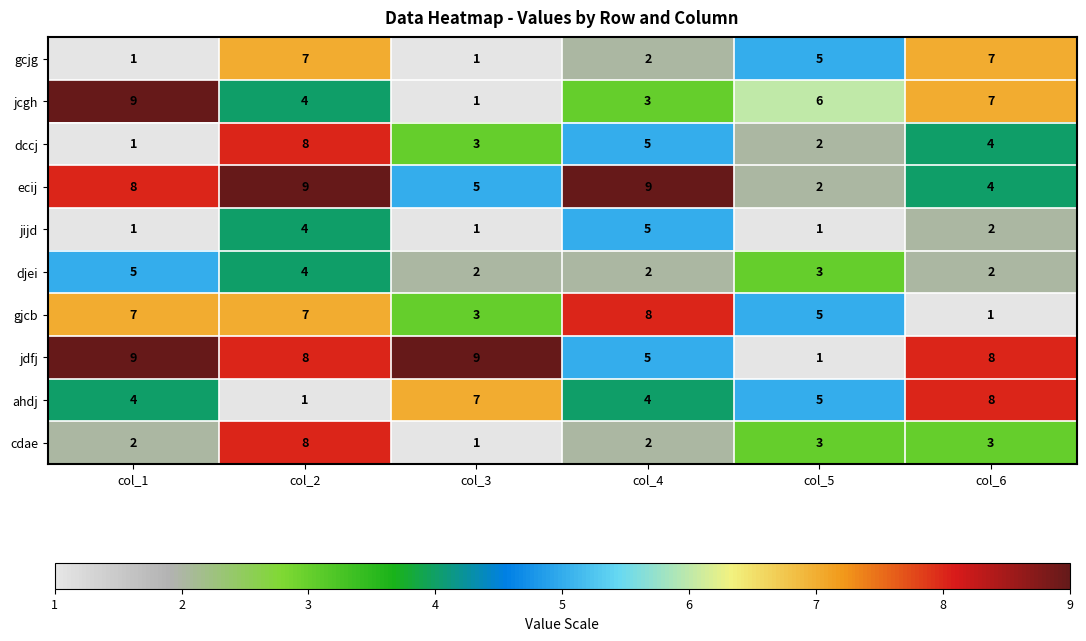

Which category has the highest value in the ahdj series?

col_6